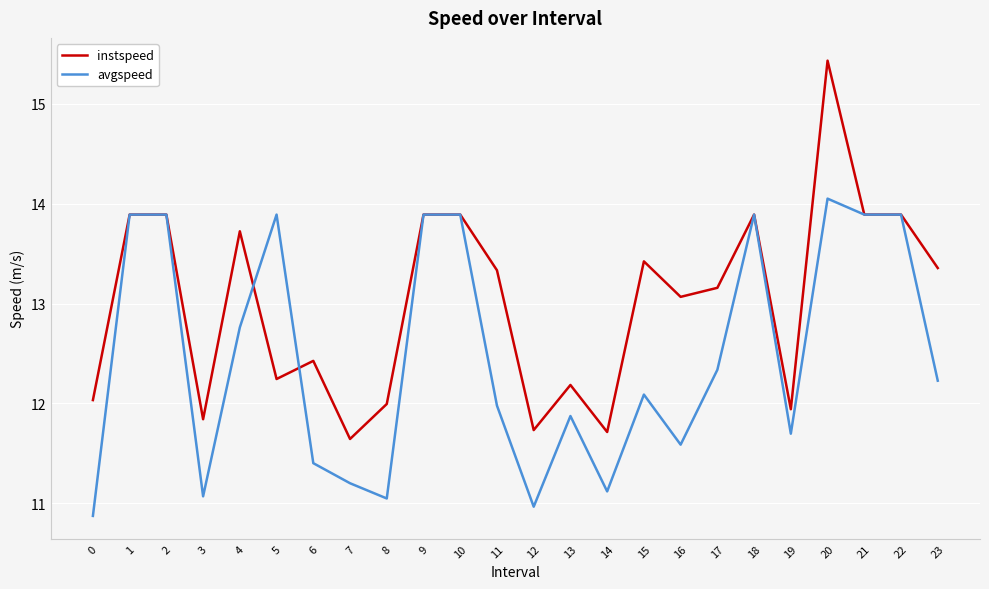

Does the chart display data point markers on the line(s)?

No